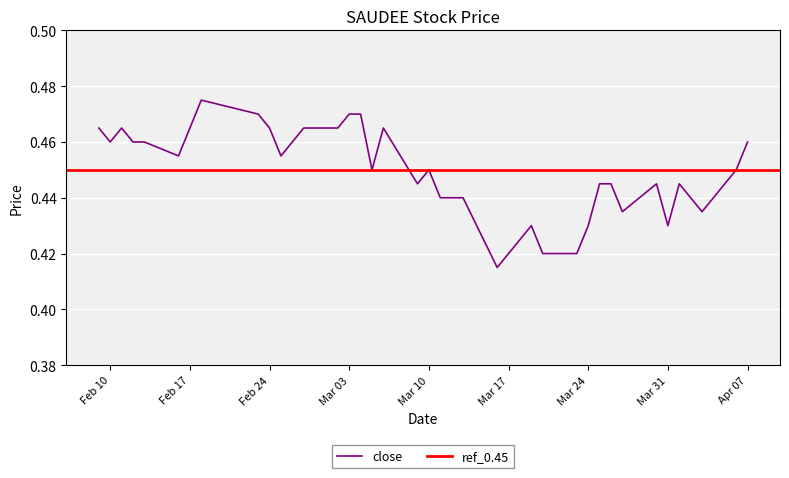

What is the label of the 29th point from the right?

2015-02-26